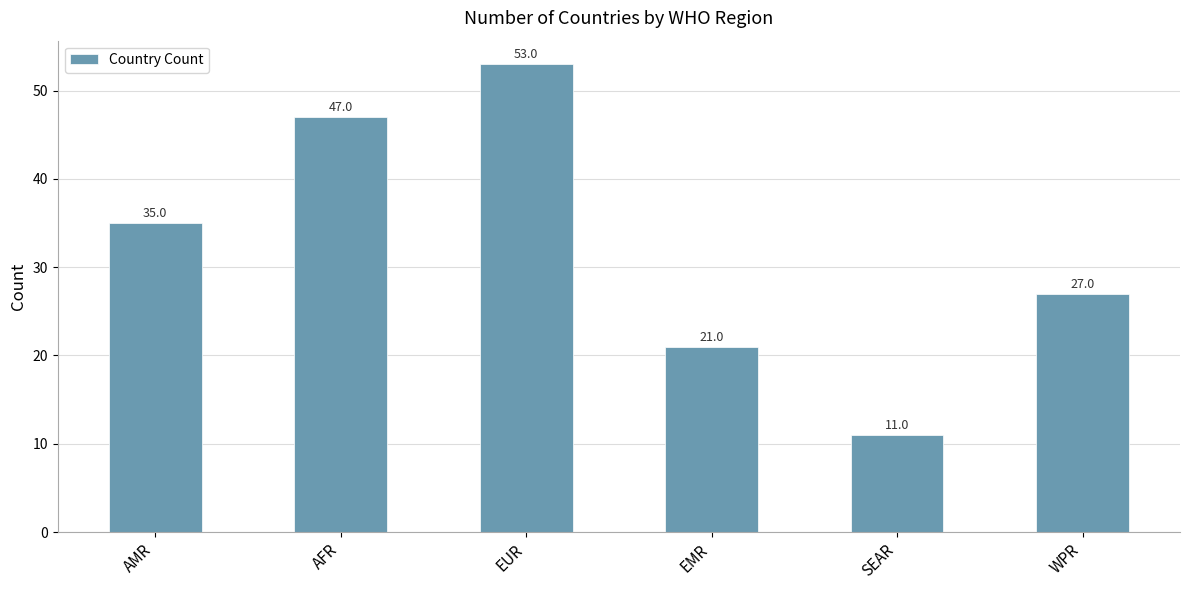

How many bars are there in total?

6